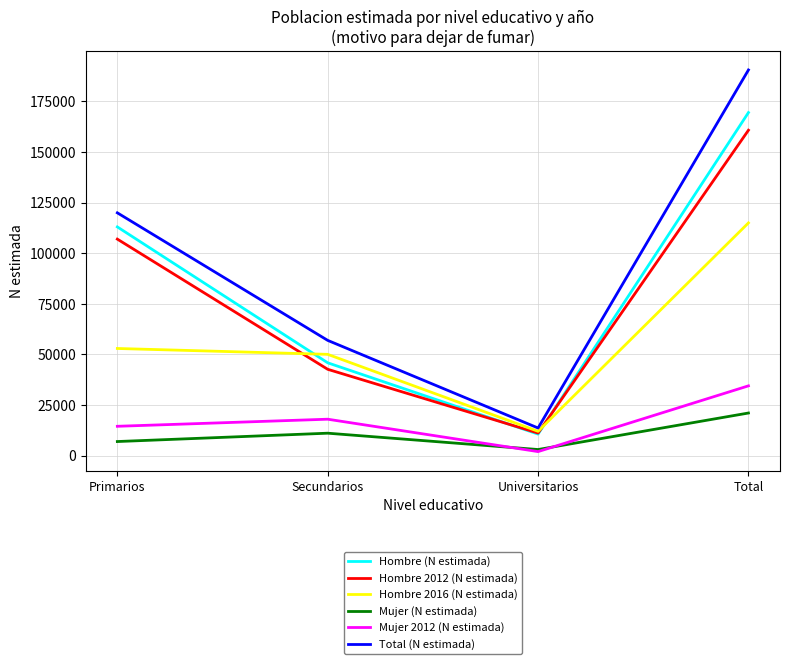

What is the greatest value displayed?

190550